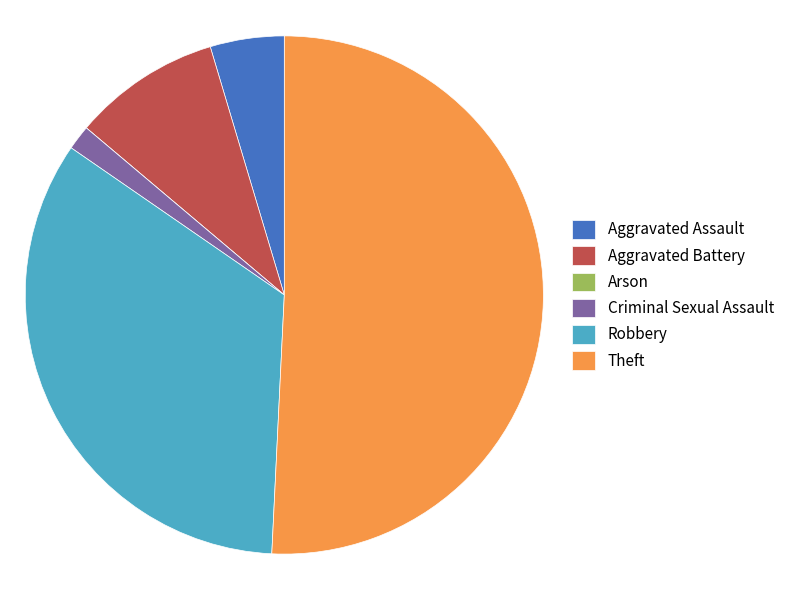

Which category has the biggest portion of the pie?

Theft